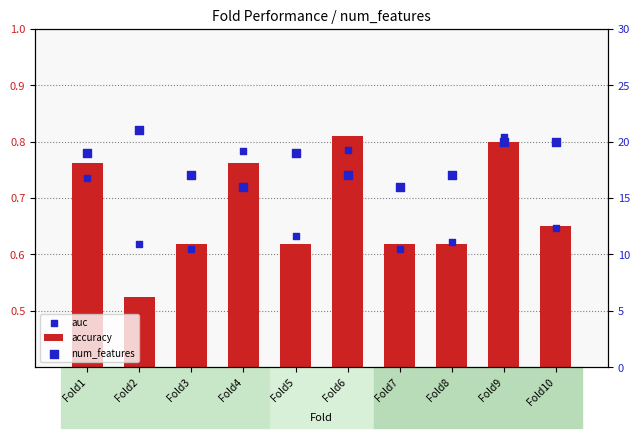

At how many categories does at least one series exceed 9?

10